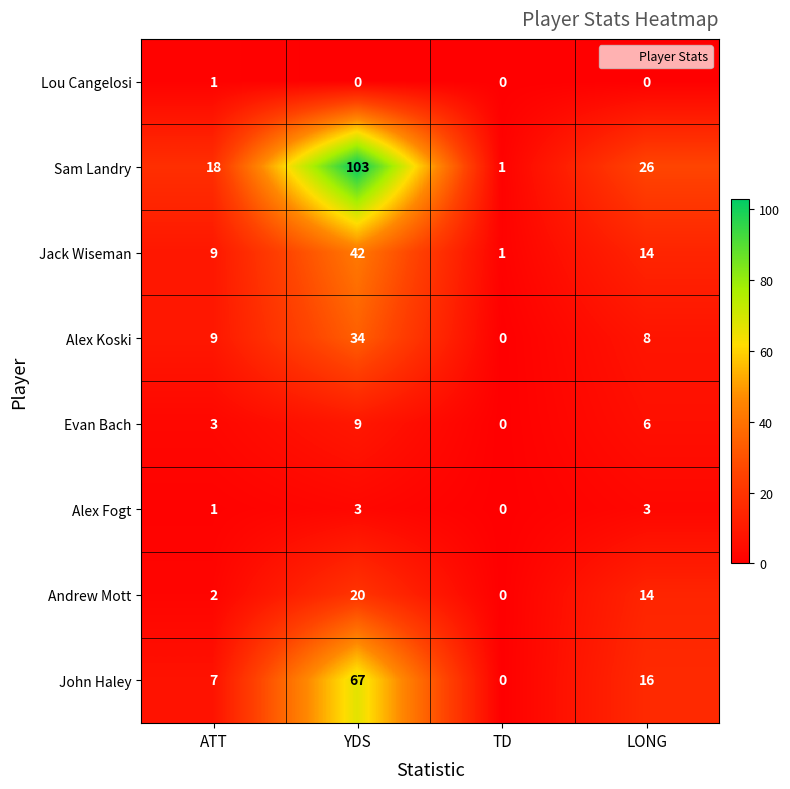

What is the total value across all series at YDS?

278